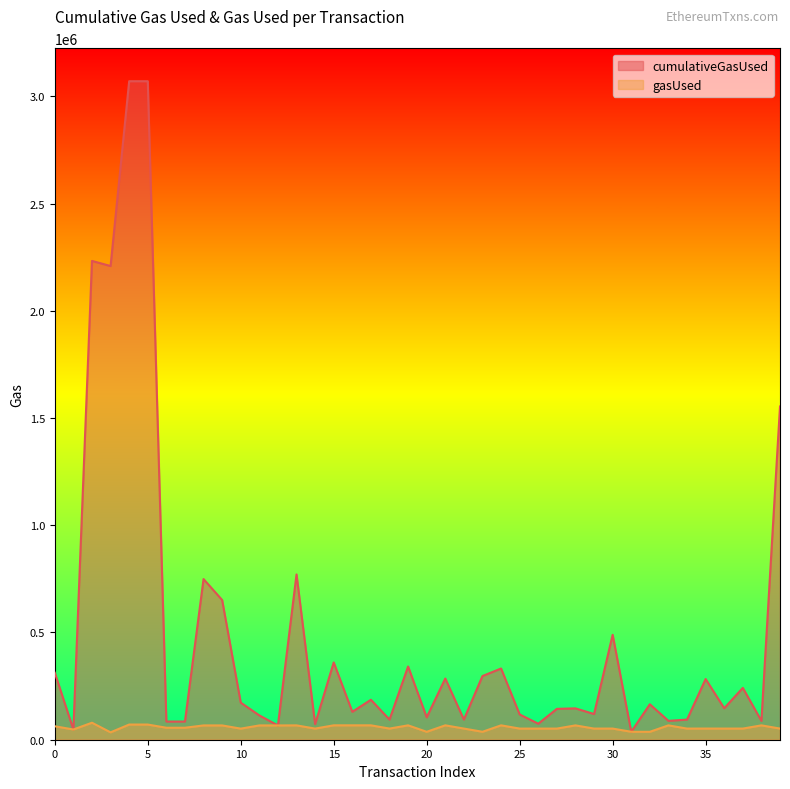

Does the chart display data point markers on the line(s)?

No